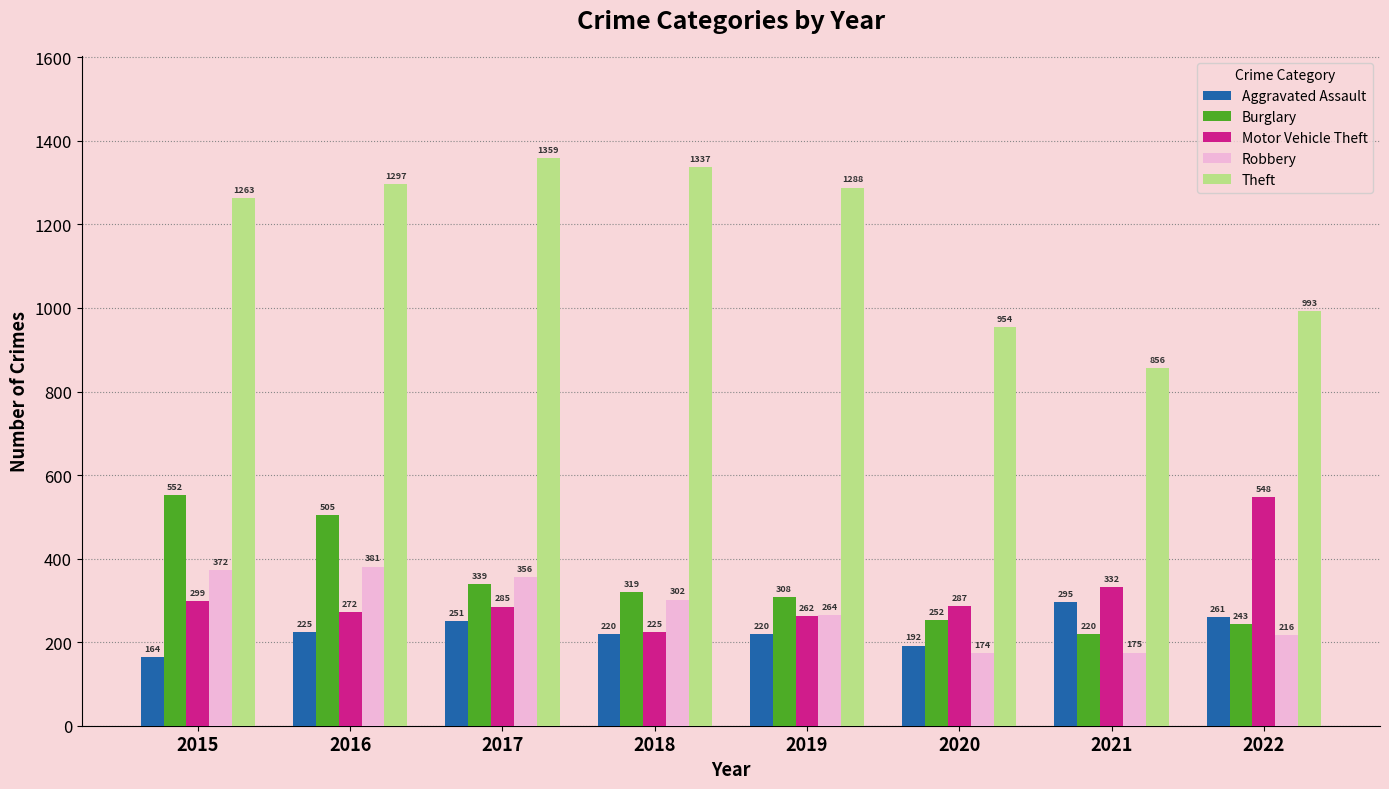

What is the spread (max minus min) of values at 2018?

1117